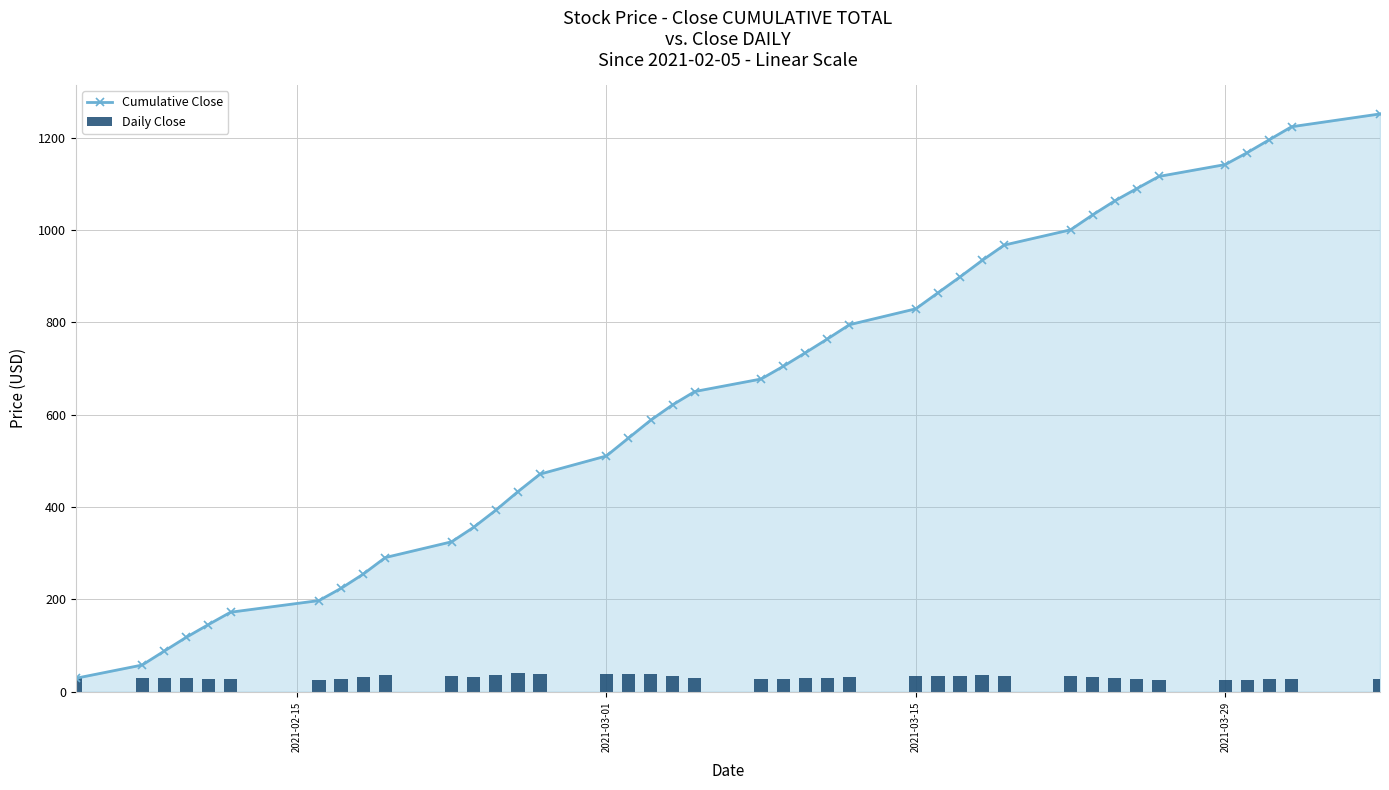

What is the sum of all Daily Close values?

1251.2